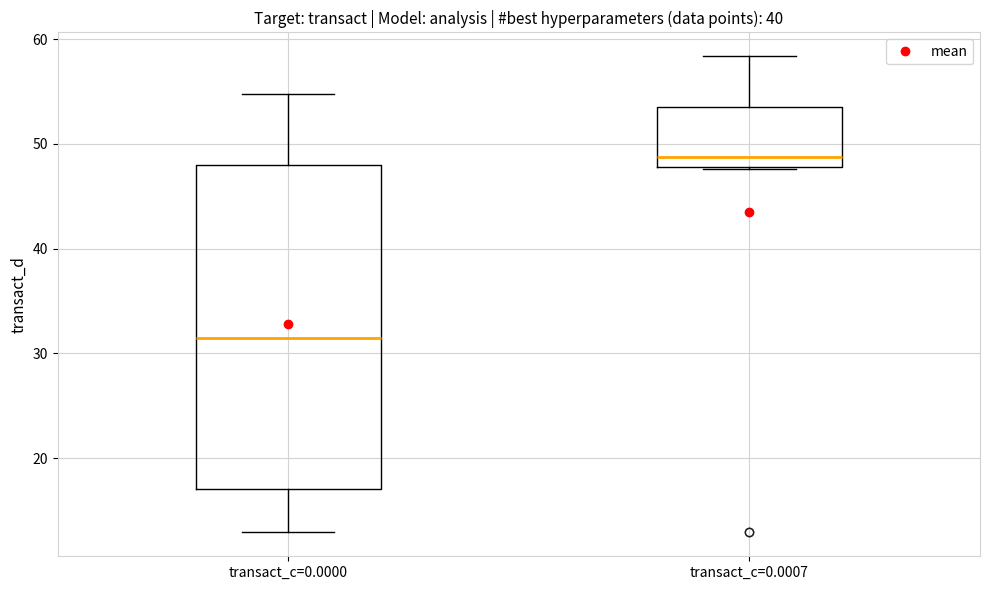

Reading left to right, transcribe this box plot: for each box, give where its median line is, the range the box spans, and where its two whiskers end, as read against the y-axis. The values are not printed on the chart, so give them approximately, as read against the axis.

transact_c=0.0000: median 31, box 17 to 48, whiskers 13 to 55
transact_c=0.0007: median 49, box 48 to 53, whiskers 48 to 58